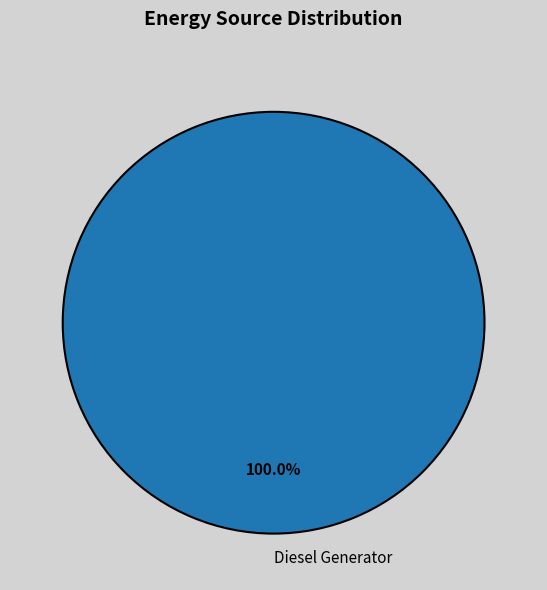

How many segments does this pie chart have?

1